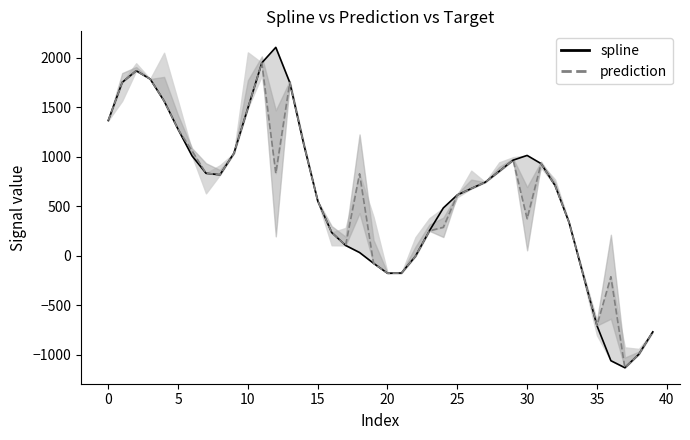

Is this an area chart (filled region under the line)?

No